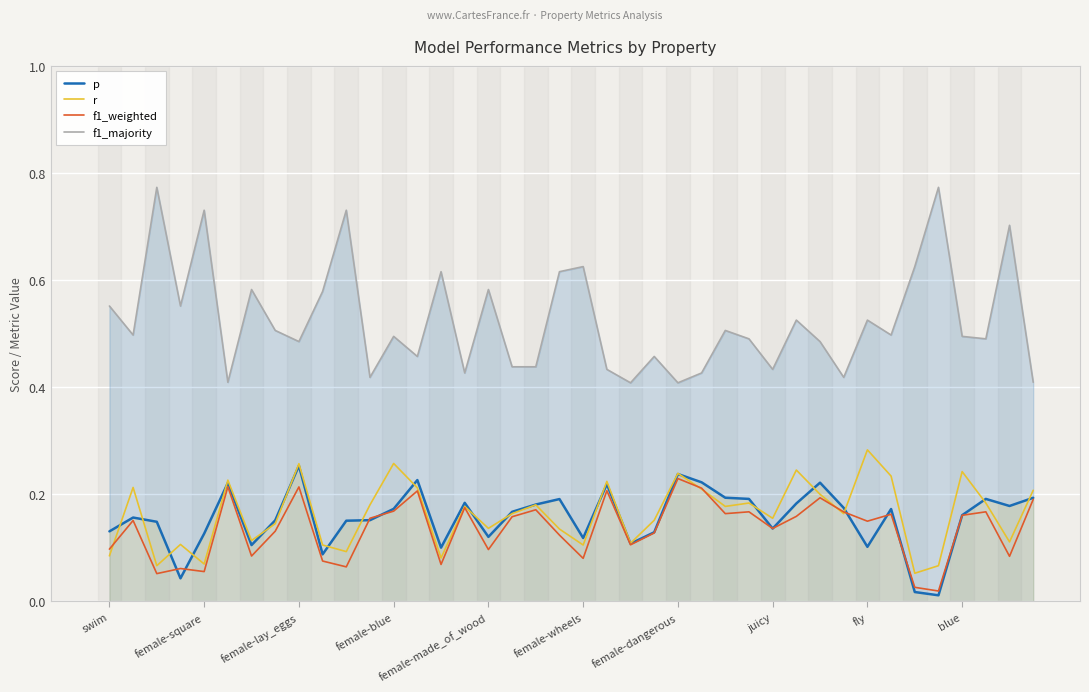

Count the r values in the range 0 to 1.

40